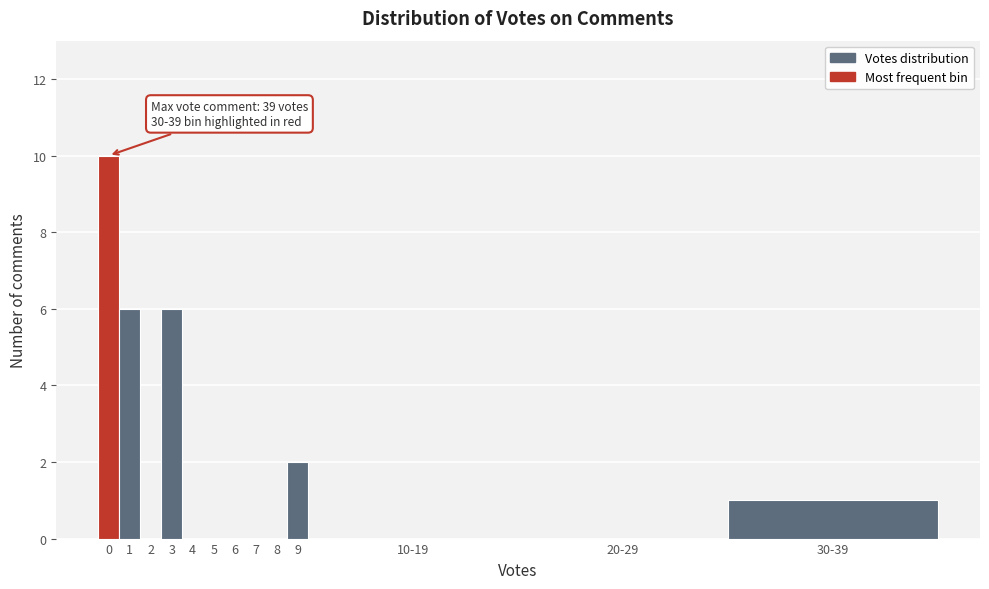

Reading left to right, list all the values displayed in this chart.

0=10	1=6	2=0	3=6	4=0	5=0	6=0	7=0	8=0	9=2	10-19=0	20-29=0	30-39=1